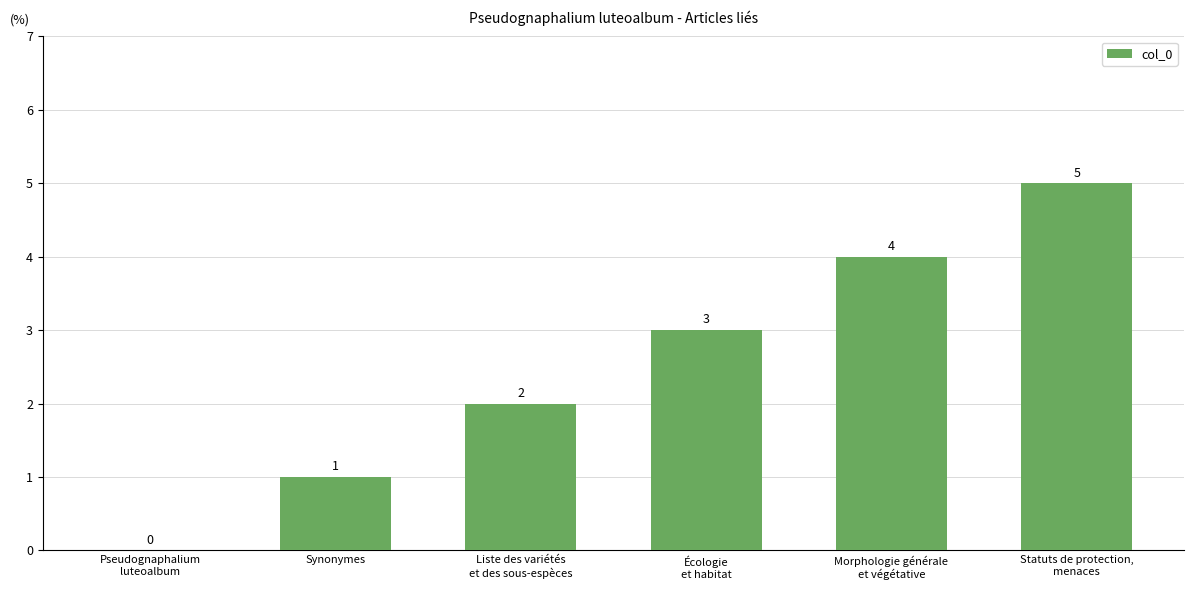

What is the maximum value shown in the chart?

5